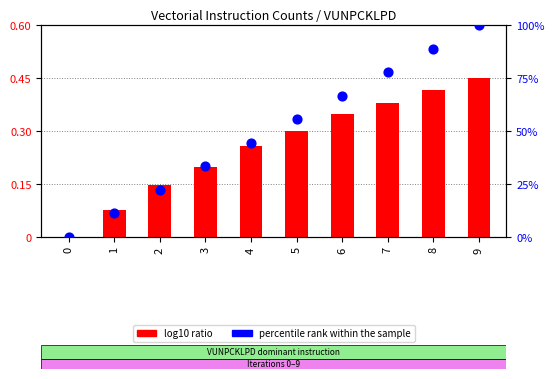

At how many categories does at least one series exceed 10?

9